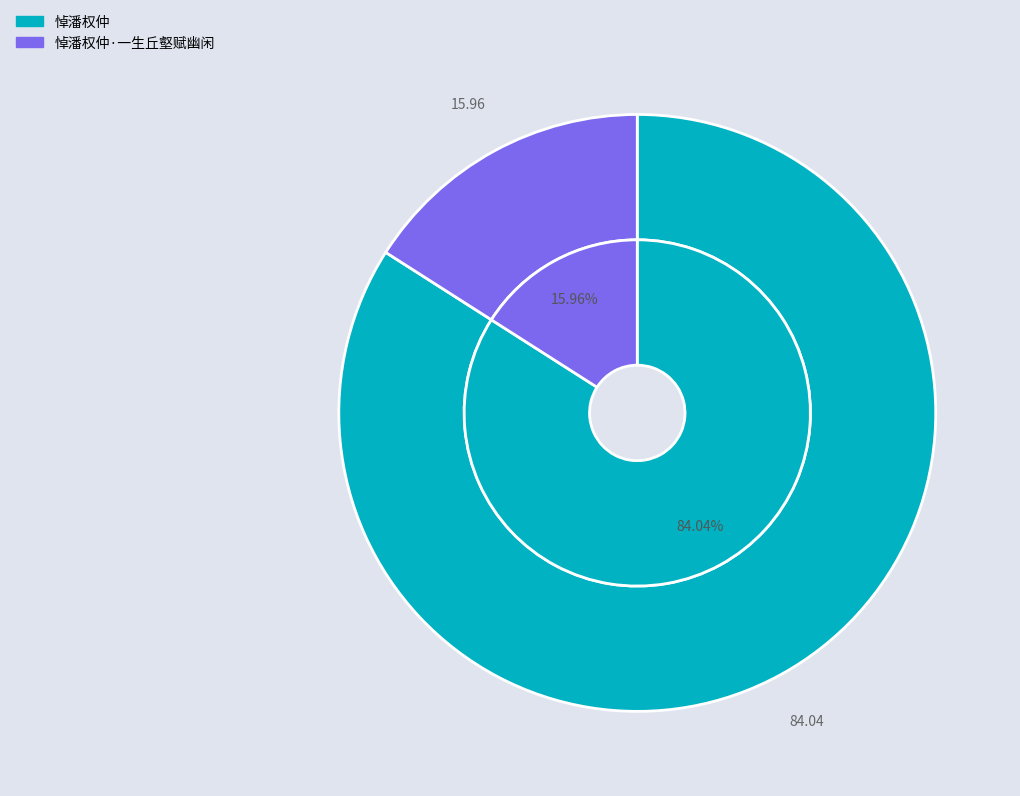

Rank the categories by value from lowest to highest.

悼潘权仲·一生丘壑赋幽闲, 悼潘权仲